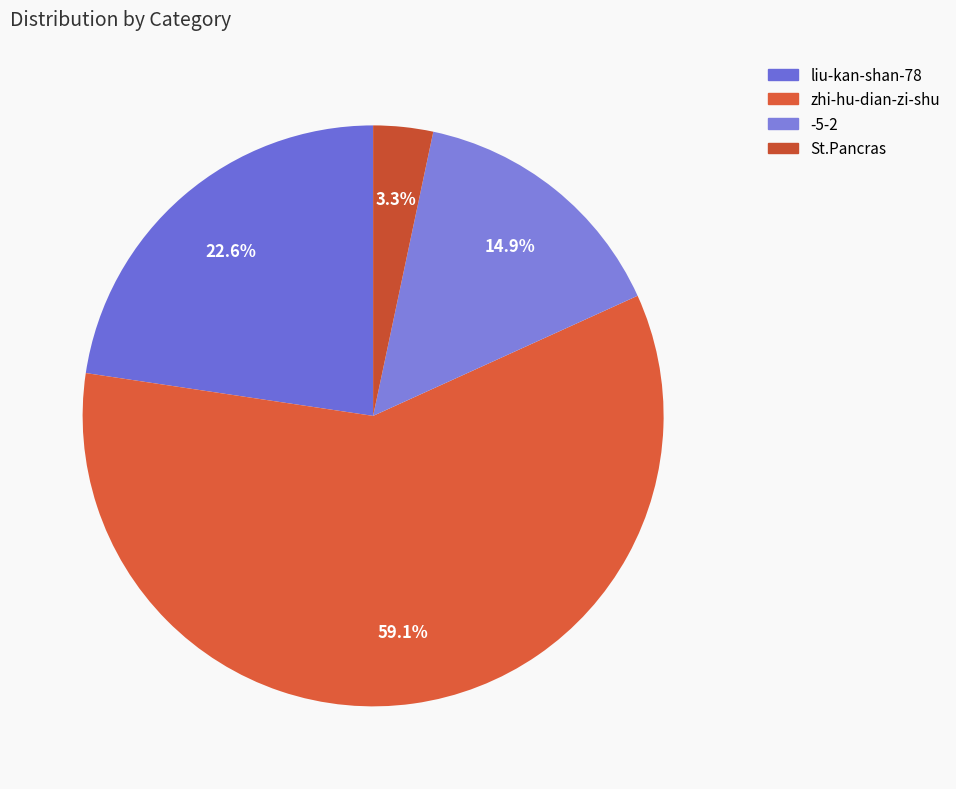

The liu-kan-shan-78 slice represents 23% of the pie. True or false?

True